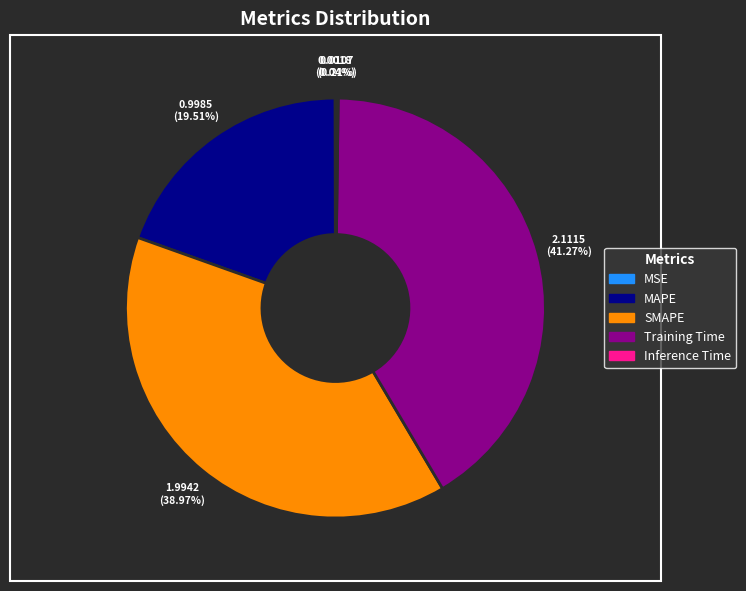

The Training Time slice represents 33% of the pie. True or false?

False